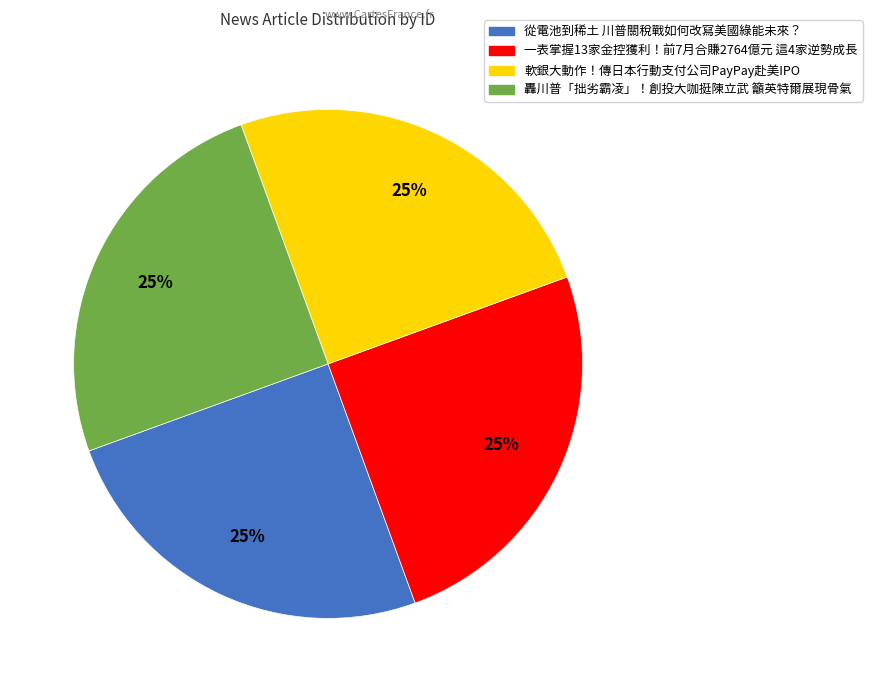

Is there a majority slice in this chart?

No